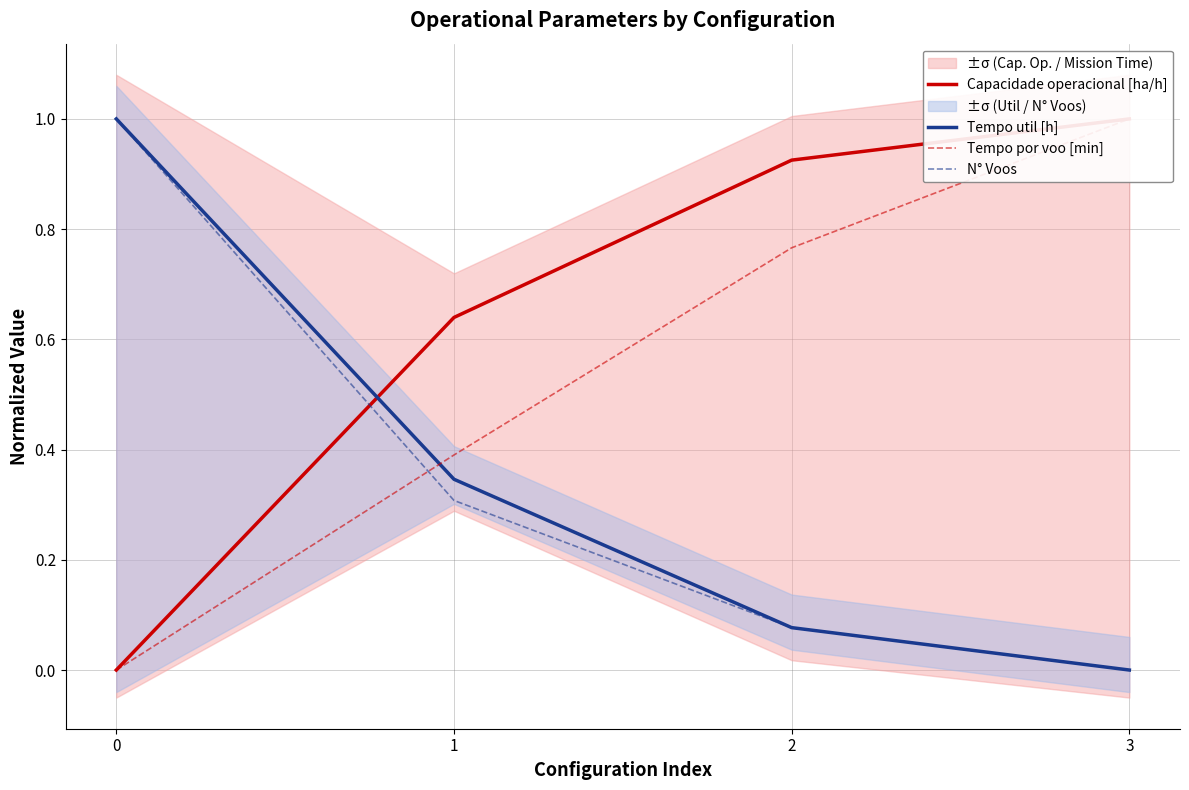

What is the difference between the Tempo util [h] values at 2 and 0?

0.9